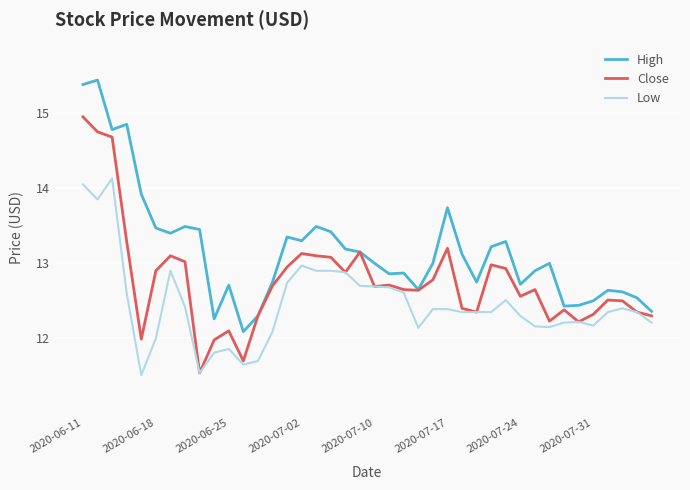

True or false: Low and High intersect in this chart.

False